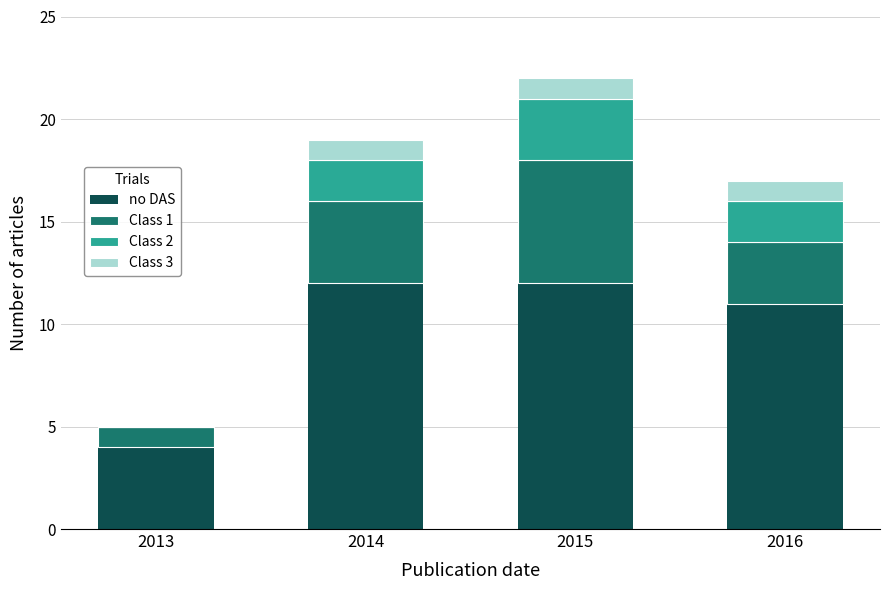

What is the total value across all series at 2014?

19